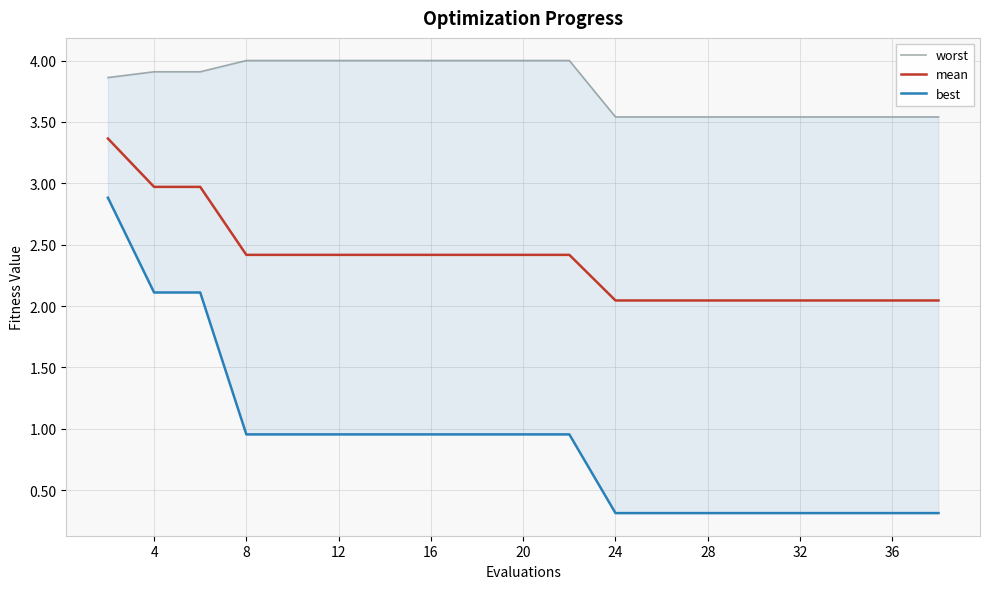

What is the average value of the mean series?

2.4